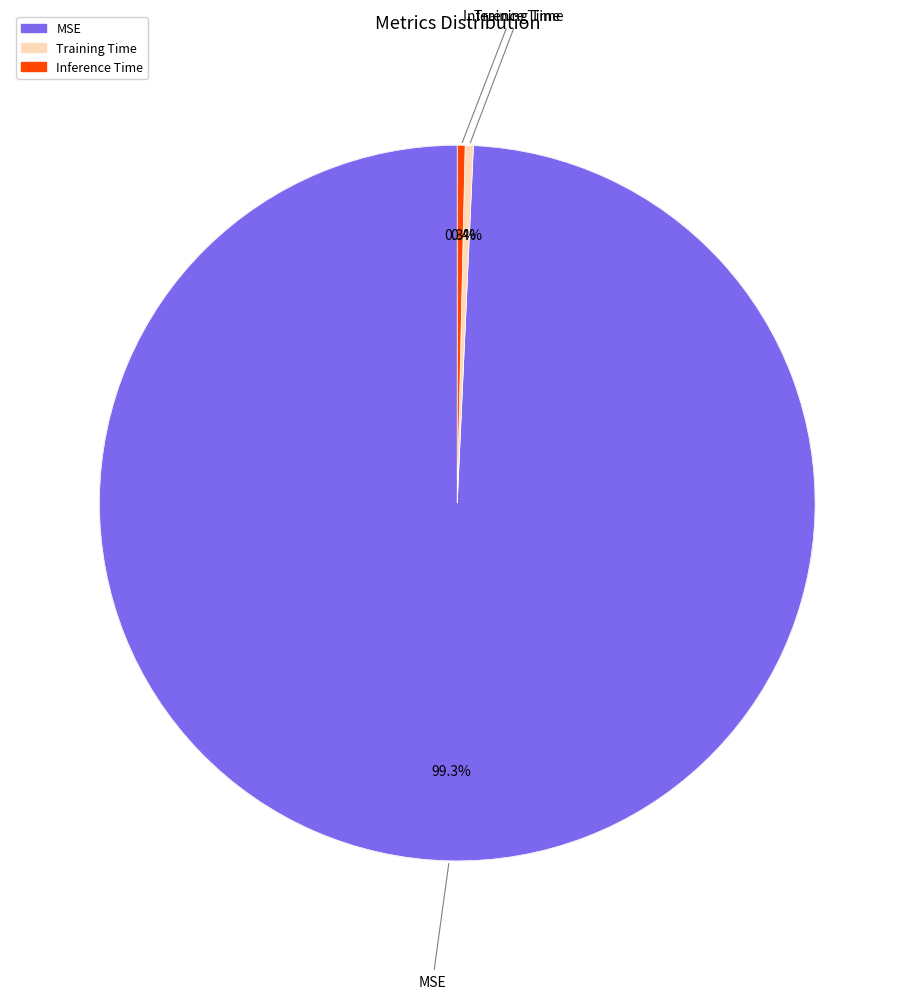

The Inference Time slice represents 13% of the pie. True or false?

False